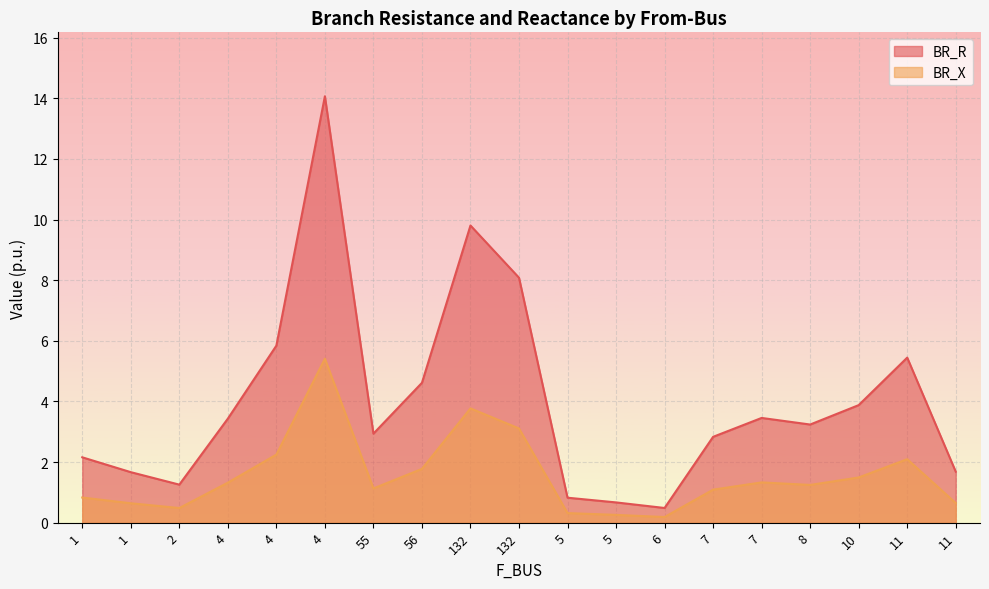

What is the minimum value for BR_X?

0.2